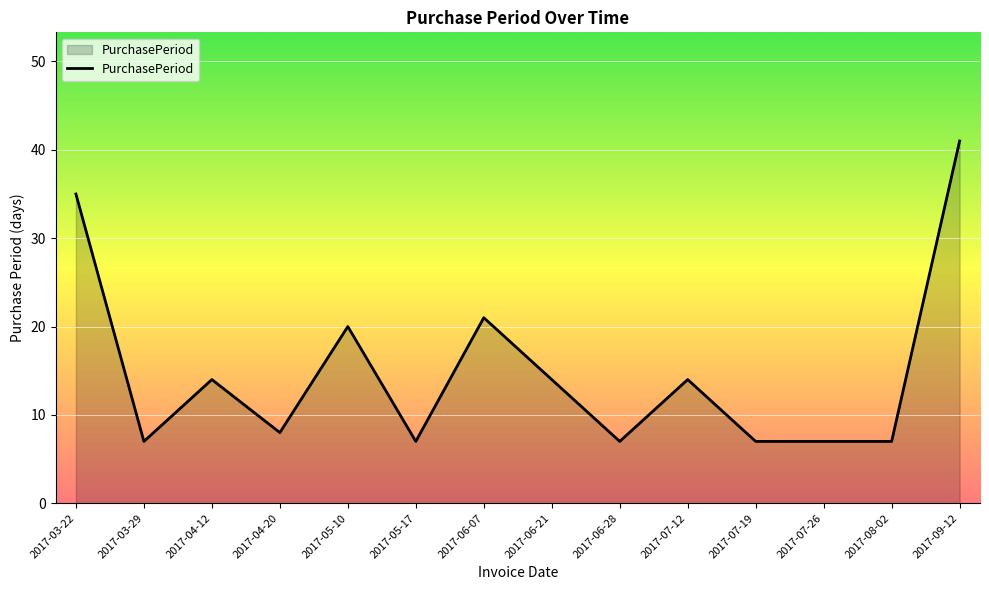

At which label is the value closest to 24?

2017-06-07